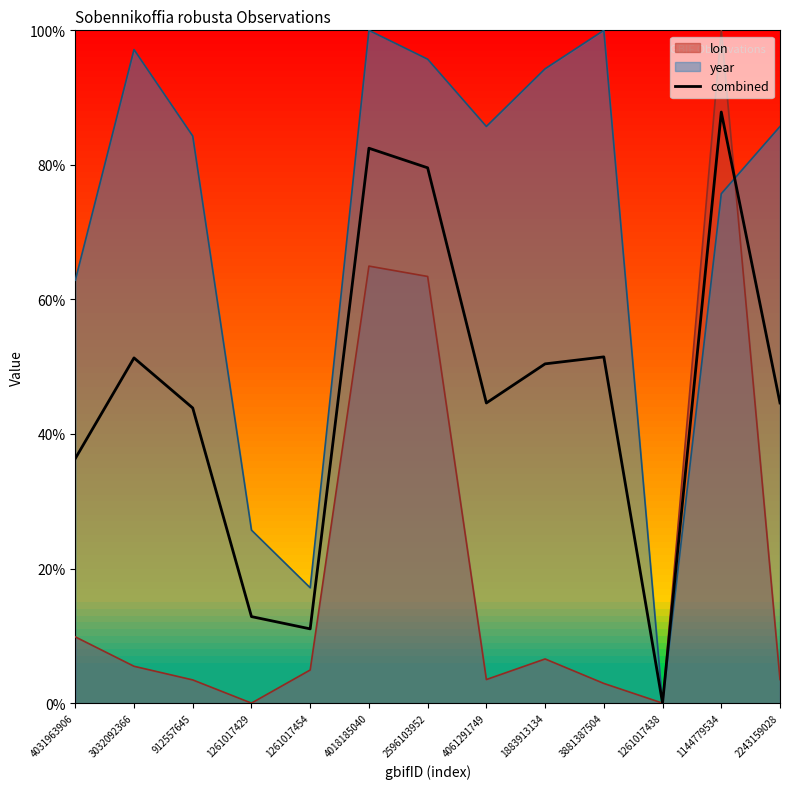

True or false: the data shows 11.0 at 1261017454.

True